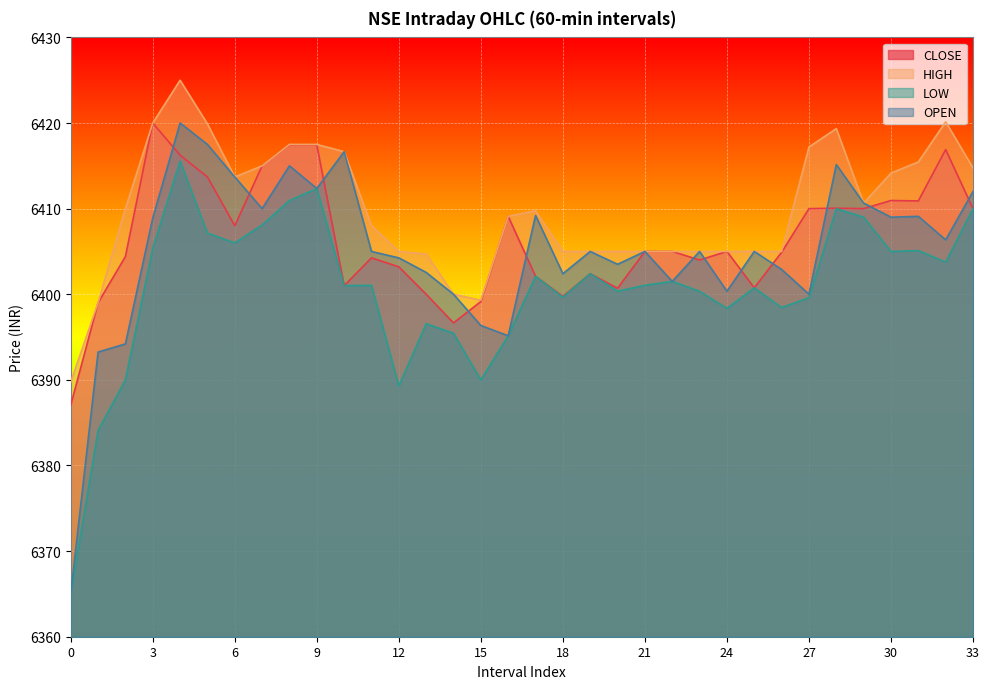

How many interior local valleys does the HIGH series have?

3